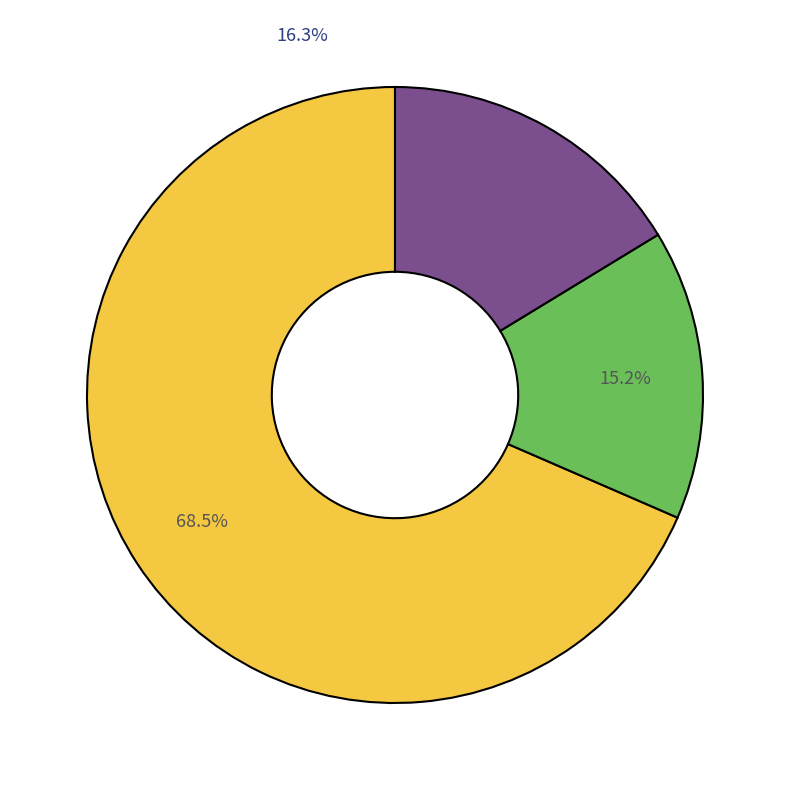

Is it true that 2010 is 2% of the pie?

False